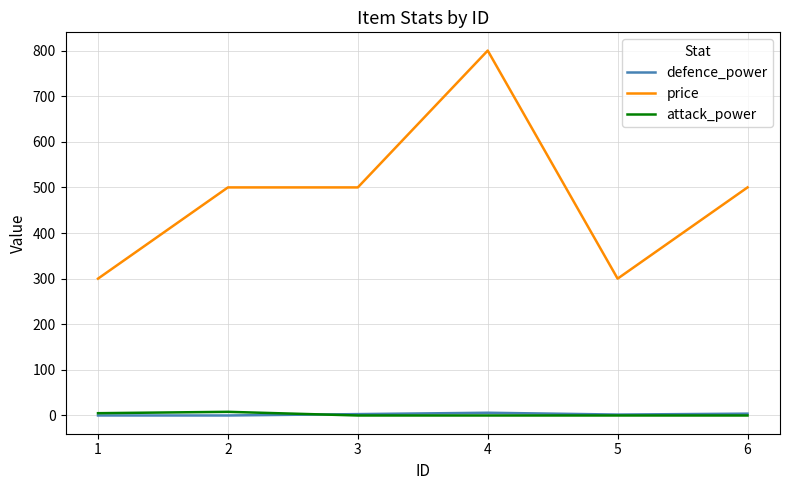

True or false: price and defence_power intersect in this chart.

False